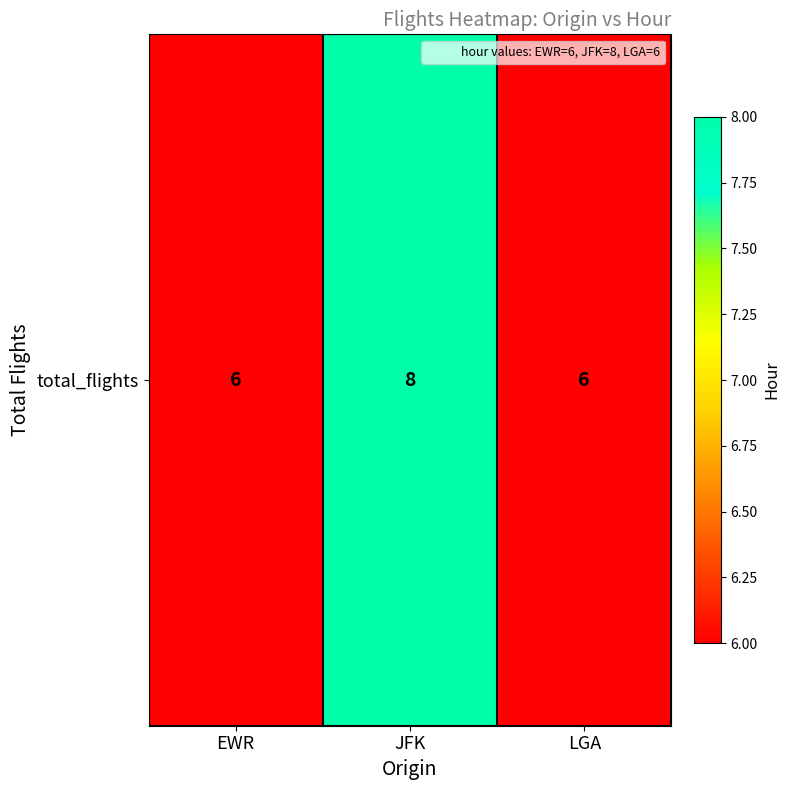

The chart shows a value of 10 at EWR. True or false?

False